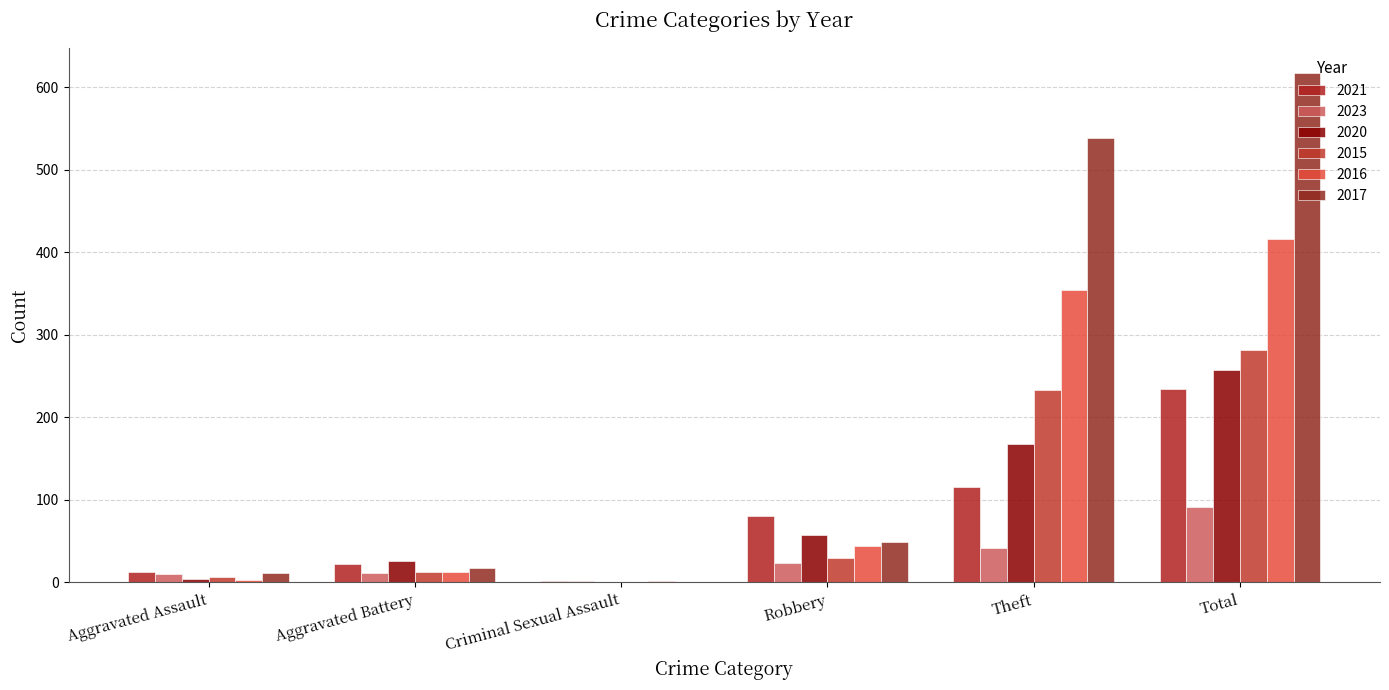

At which category does the chart reach its peak across all series?

Total